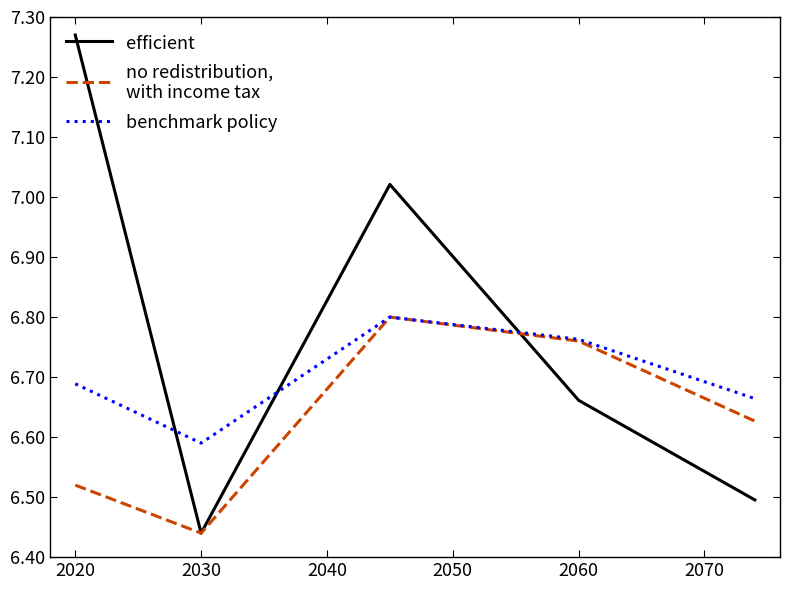

At which category does the chart reach its peak across all series?

2020